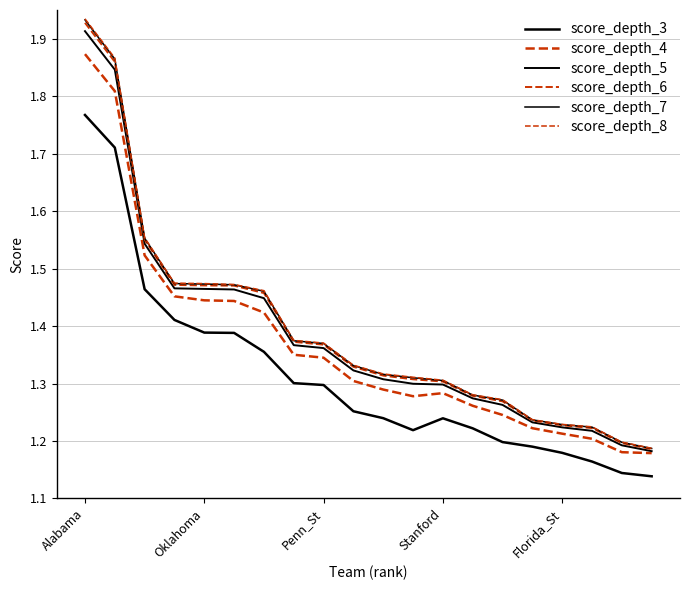

Where is score_depth_7 nearest to the value 1?

19